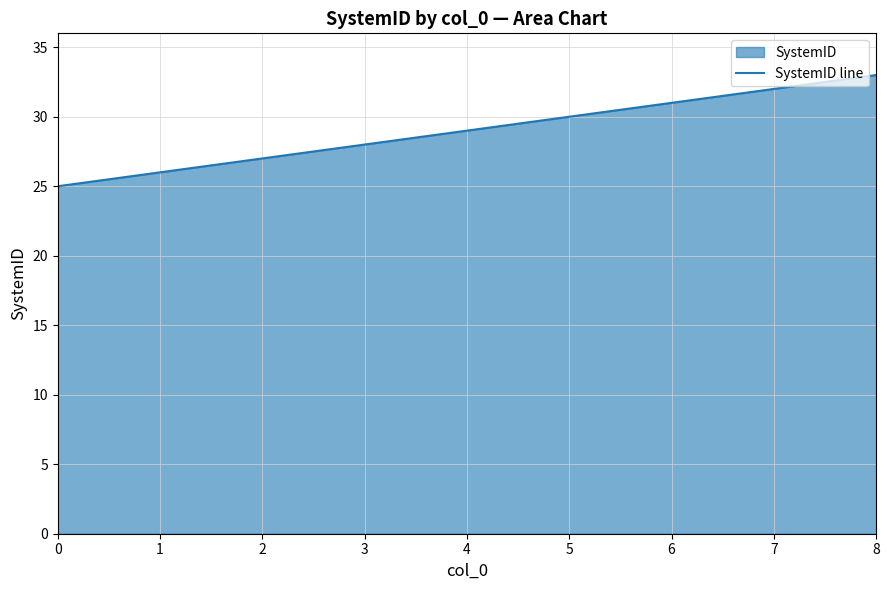

What is the change in value from 1 to 4?

+3